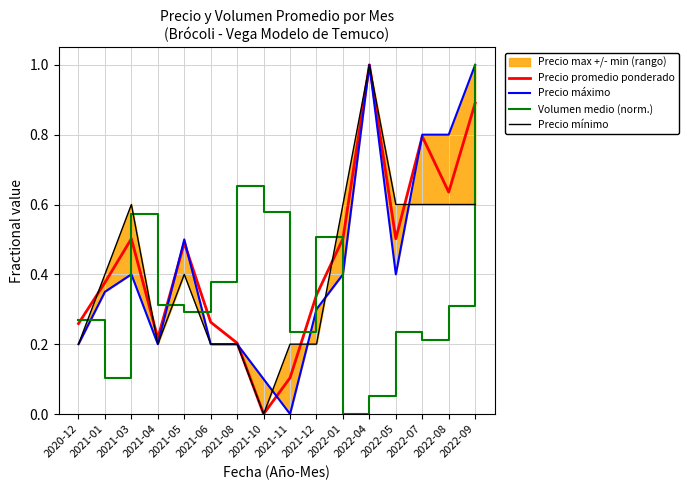

True or false: Precio promedio ponderado has a value of 0.5 at 2021-05.

True